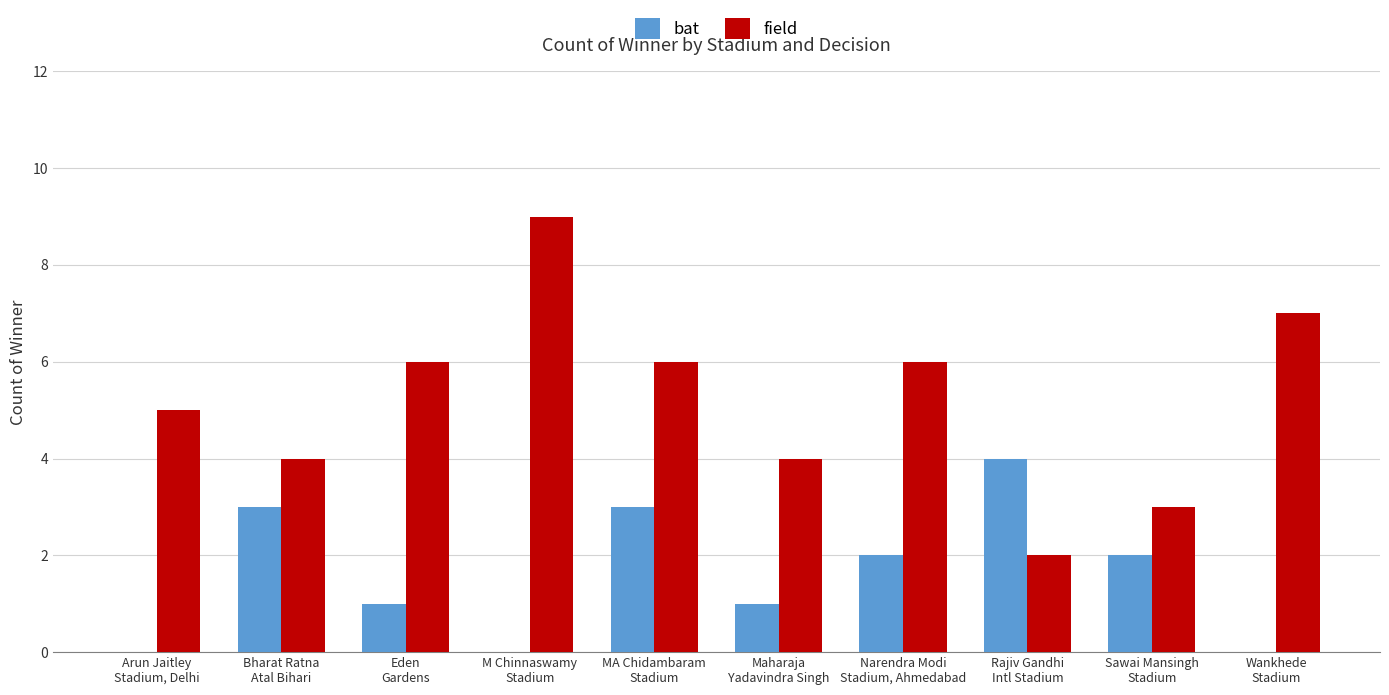

What is the average value of the field series?

5